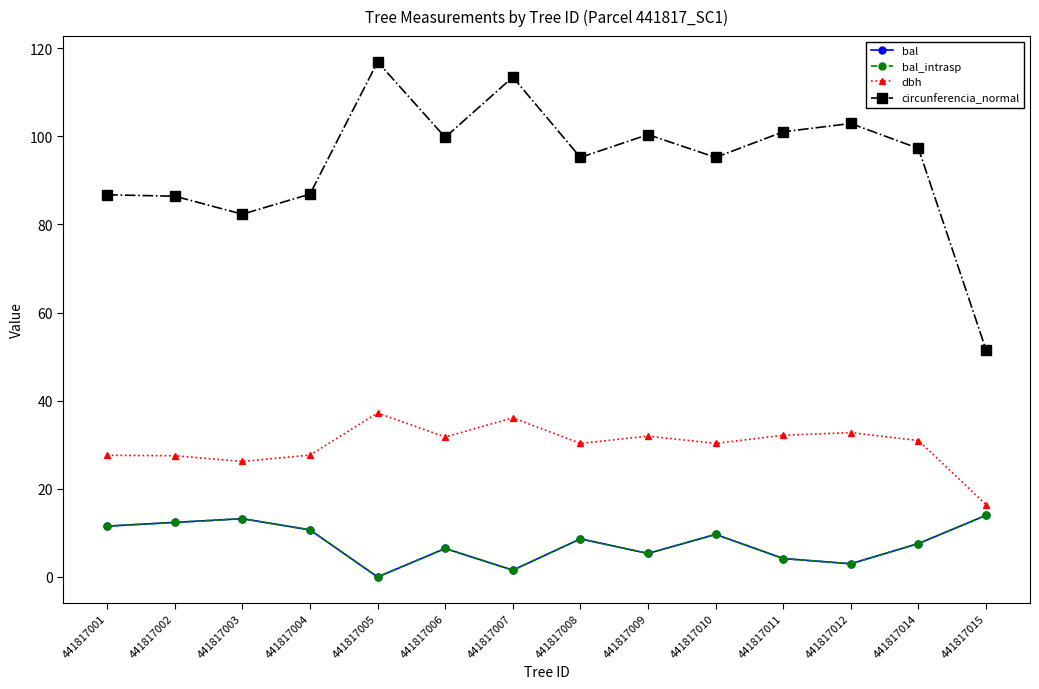

True or false: bal_intrasp and bal cross at least once.

False